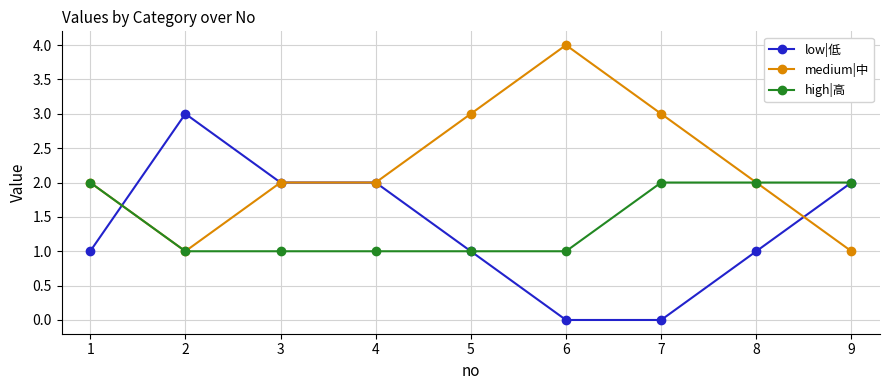

Does the chart display data point markers on the line(s)?

Yes